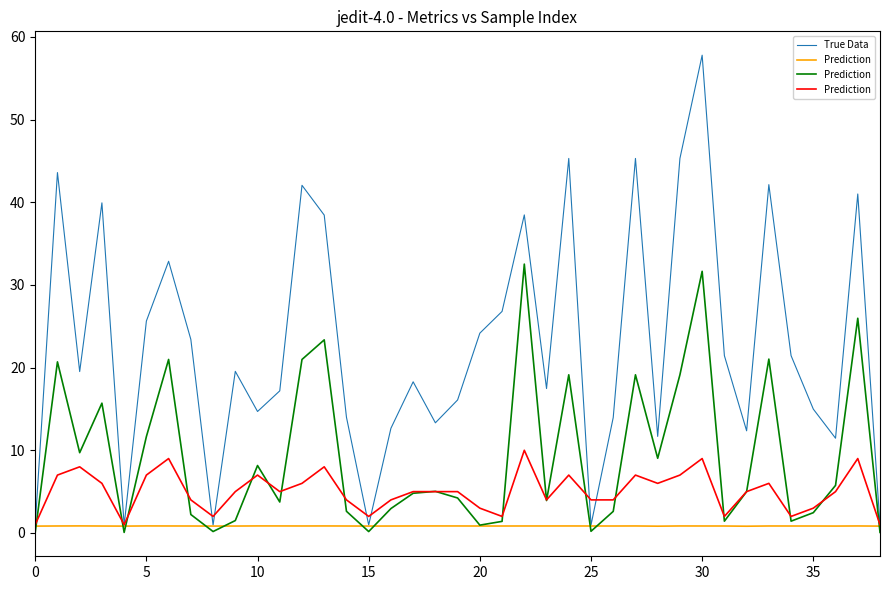

Which series ends up on top after the final intersection of Prediction and True Data?

Prediction